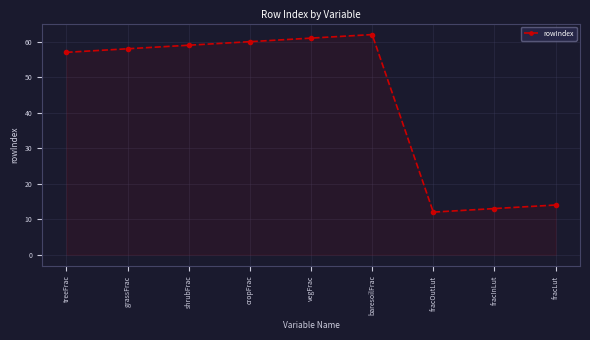

Approximately how many times larger is the value at shrubFrac compared to cropFrac?

1.0